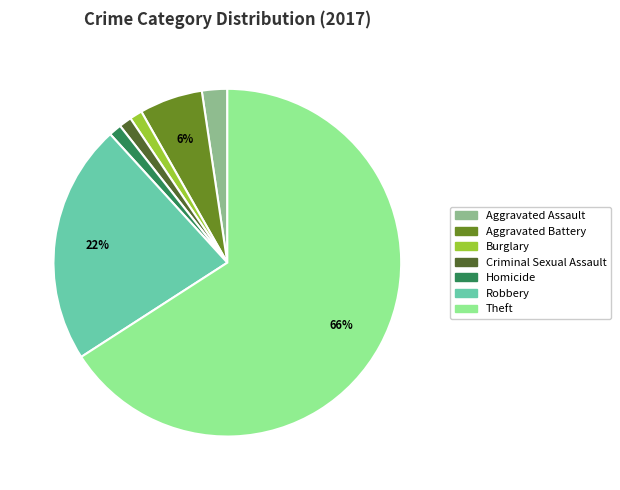

To the nearest percent, what percentage of the pie is Robbery?

22%